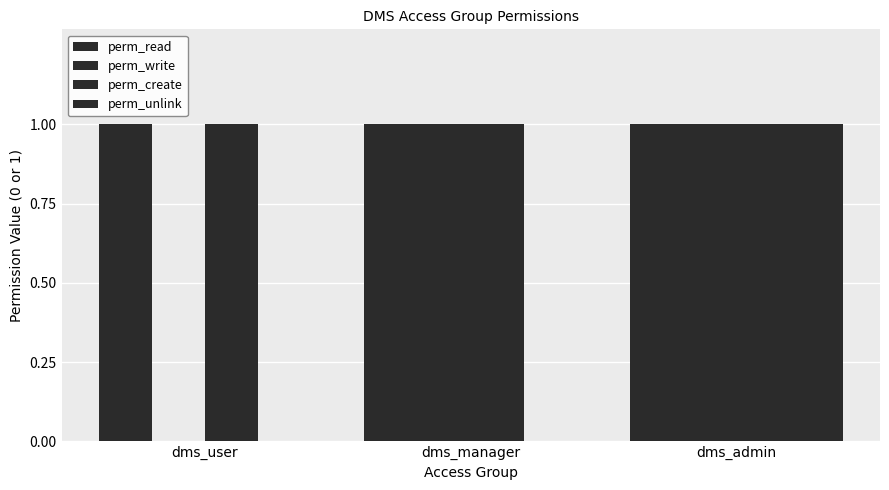

Which has a higher value, dms_admin or dms_manager?

dms_admin